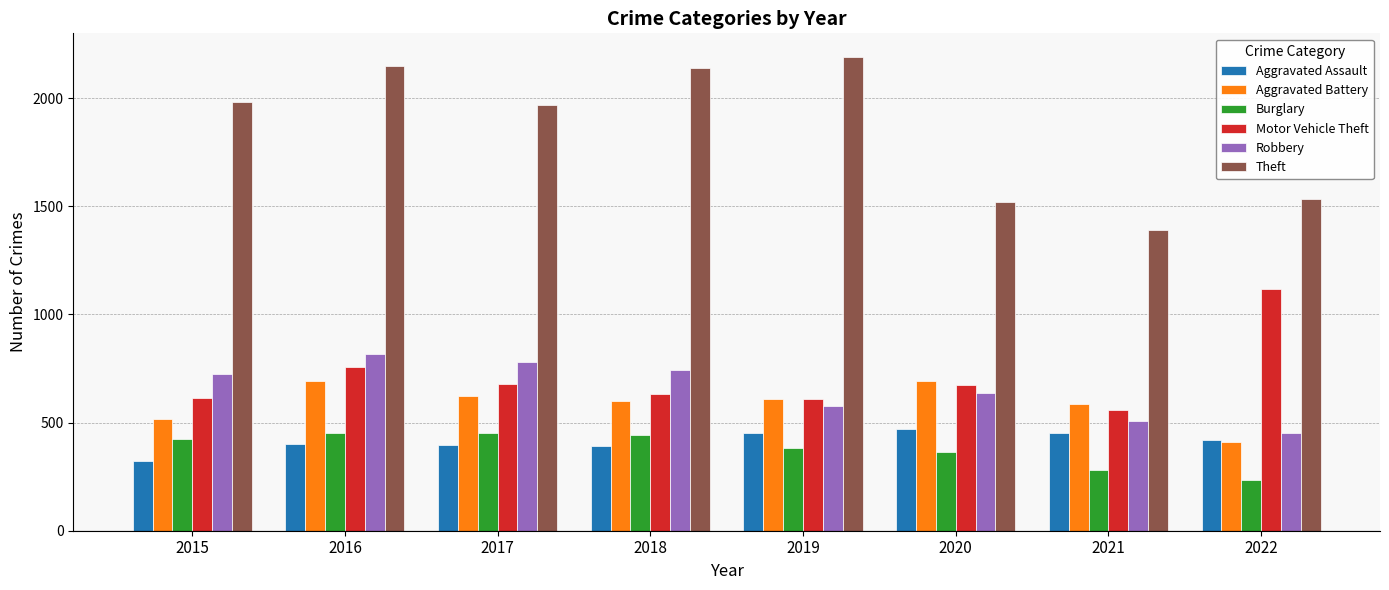

Which series has the largest total across all categories?

Theft